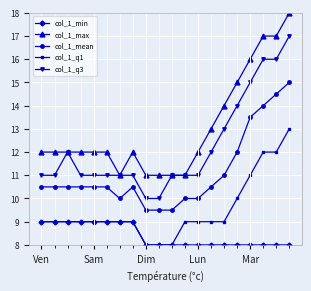

Does the chart display data point markers on the line(s)?

Yes